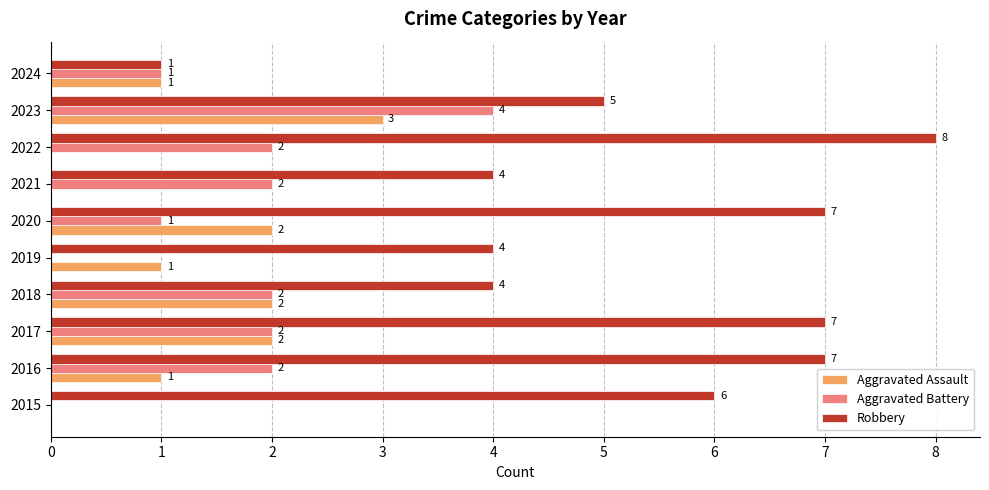

What is the sum of the Aggravated Assault values at 2018 and 2016?

3